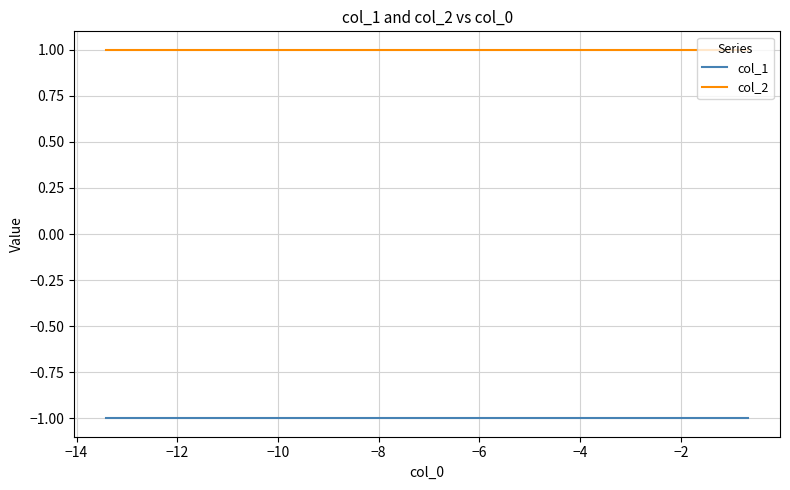

Does the chart have visible grid lines?

Yes